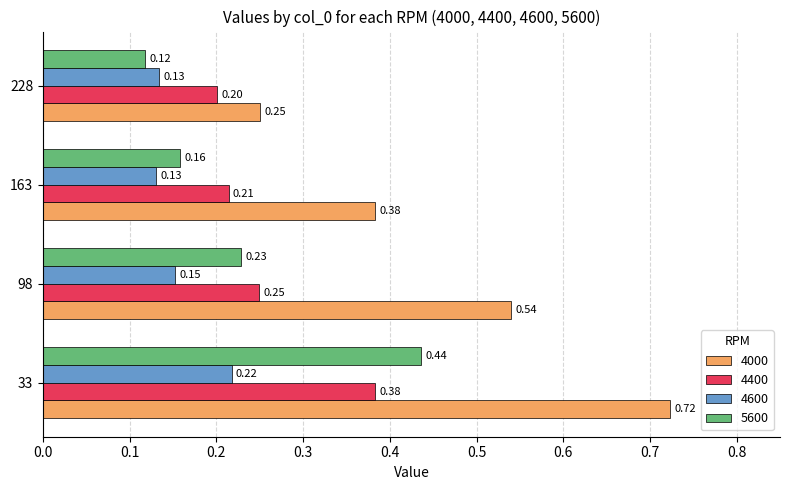

Between 98 and 163, which series saw the biggest shift?

4000